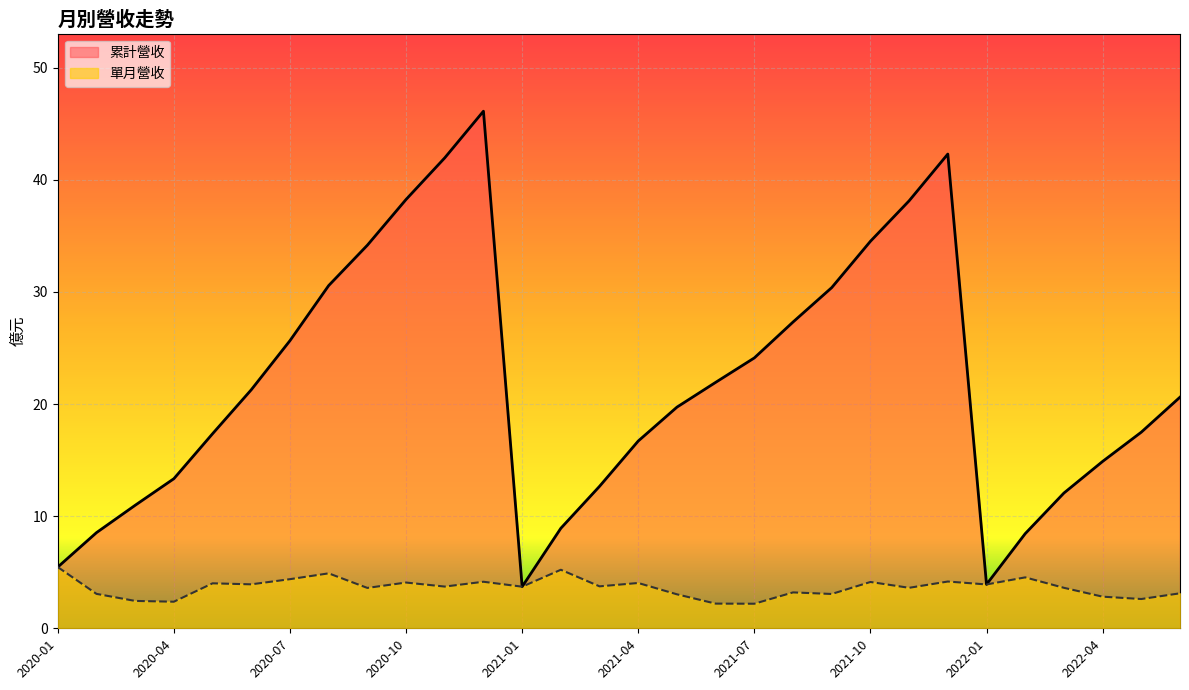

How many interior local valleys does the 累計營收 series have?

2